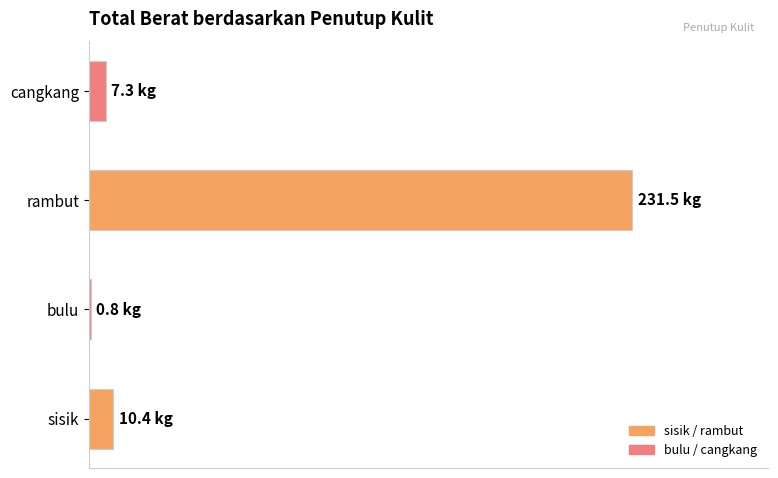

What is the average value?

62.5